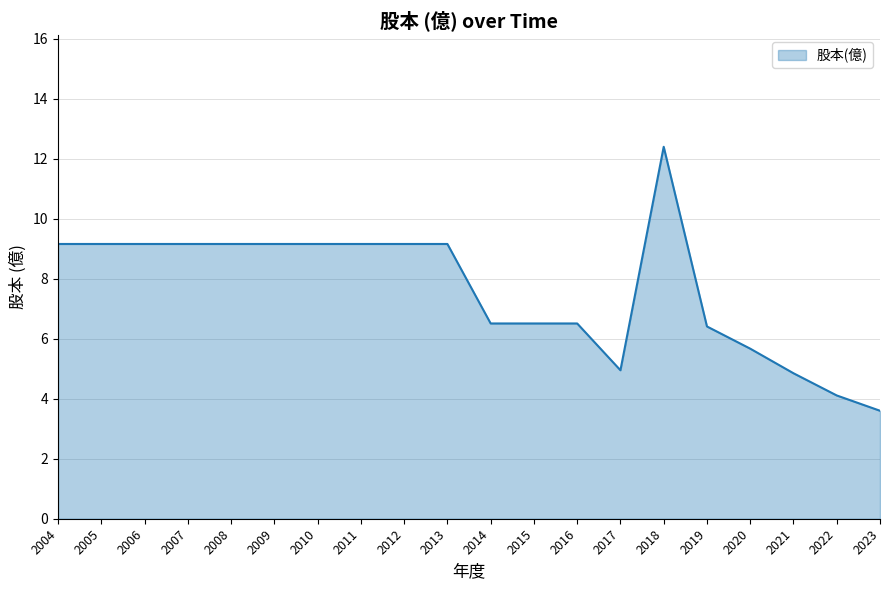

Is it true that the value at 2022 is 7.2?

False